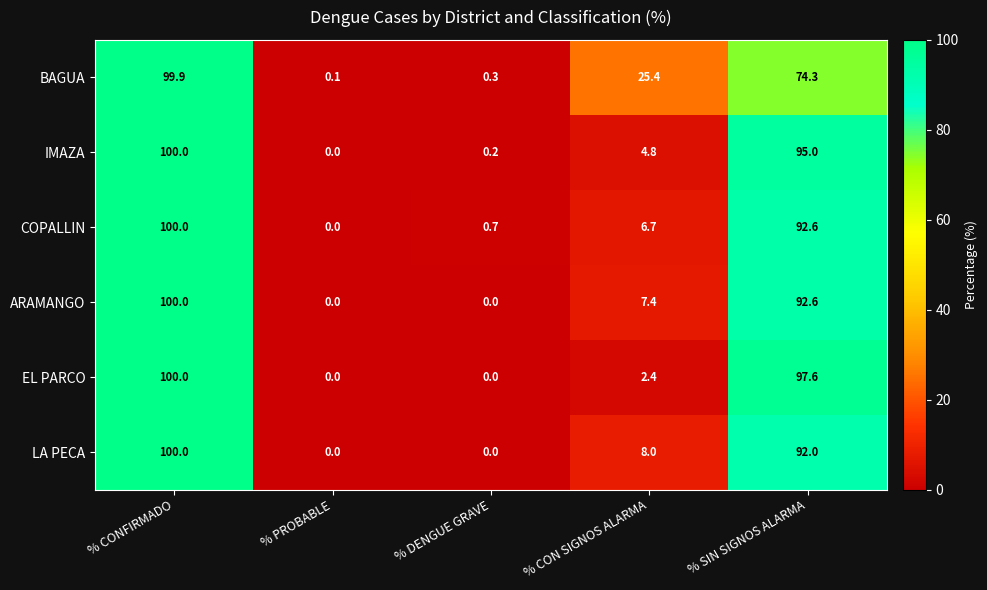

What is the sum of the LA PECA values at % CON SIGNOS ALARMA and % CONFIRMADO?

108.0